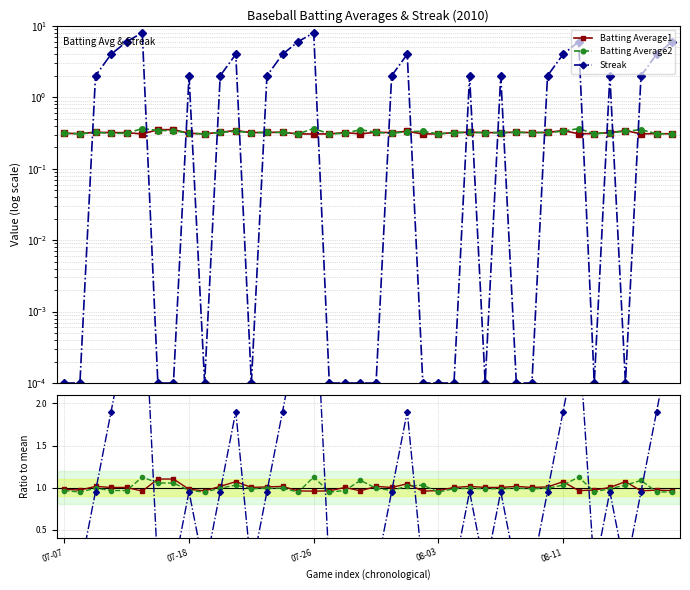

What is the difference between the highest and lowest values at 07-07?

1.0